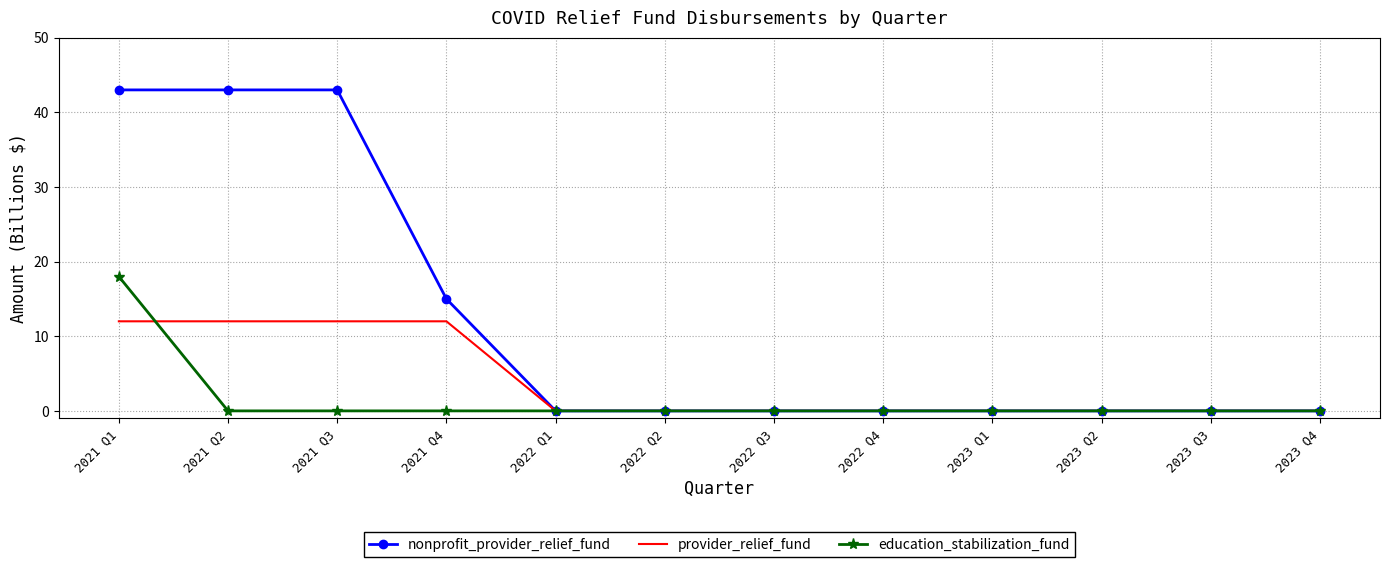

What are all the series names shown in the legend?

nonprofit_provider_relief_fund, provider_relief_fund, education_stabilization_fund